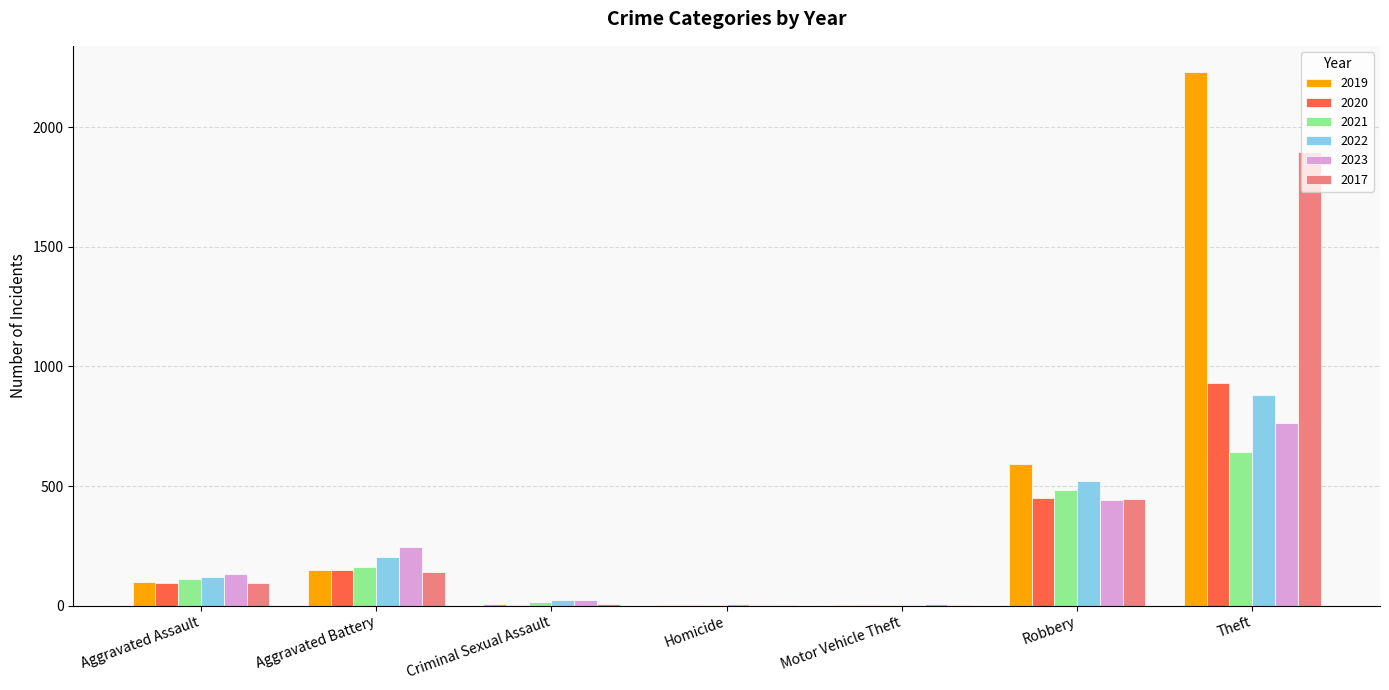

At which category is the sum across all series the highest?

Theft